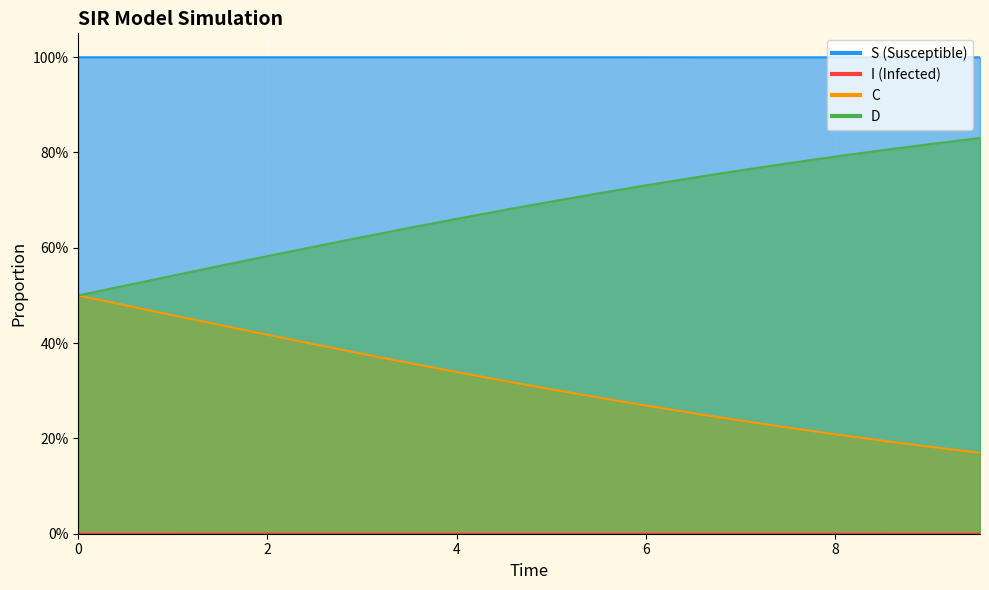

What are all the series names shown in the legend?

S, I, C, D